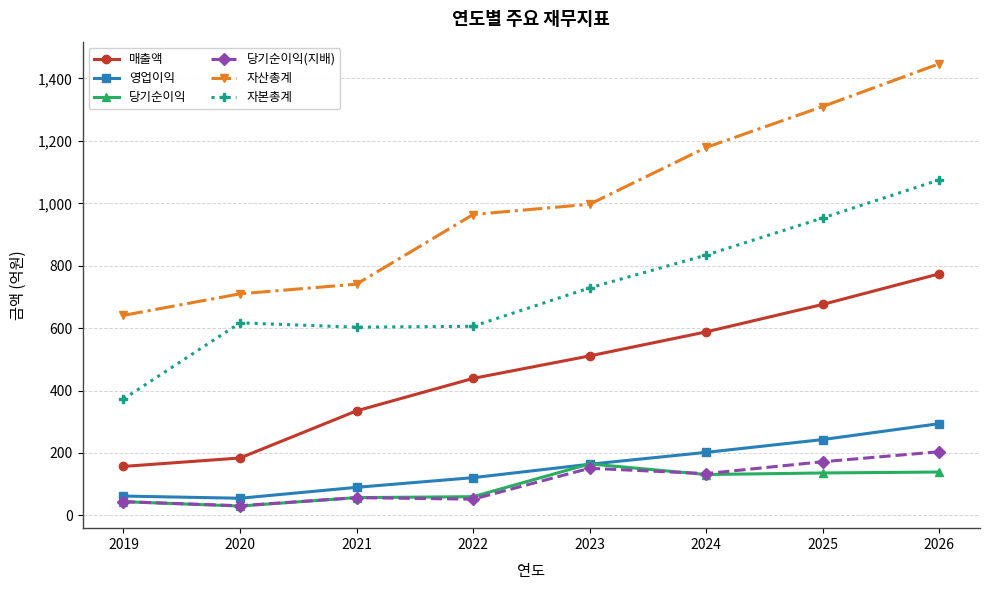

What are all the series names shown in the legend?

매출액, 영업이익, 당기순이익, 당기순이익(지배), 자산총계, 자본총계